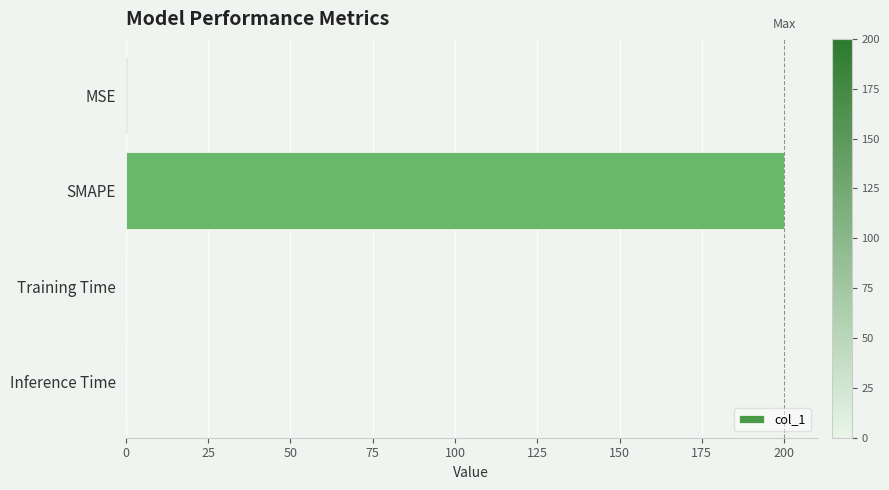

What is the sum of all values?

200.4